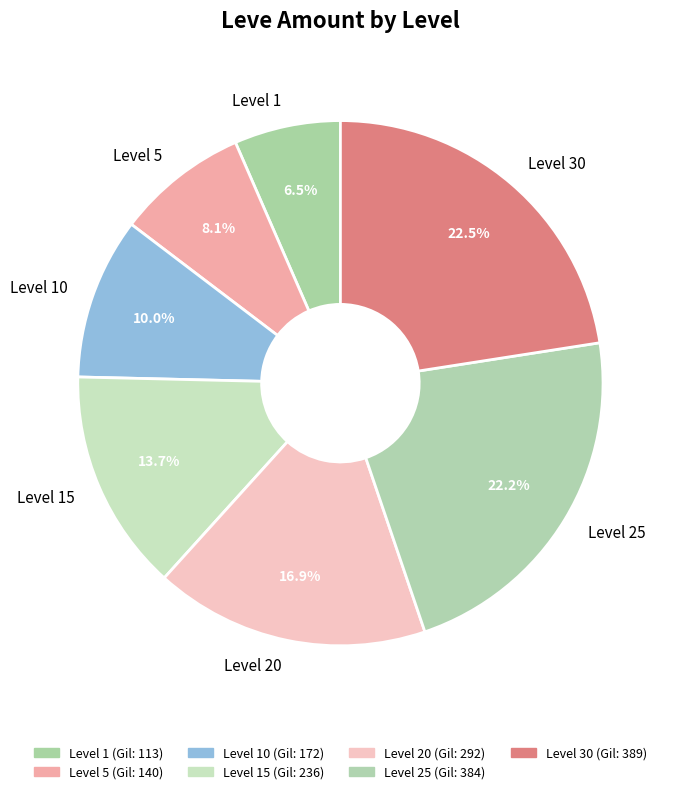

How many segments does this pie chart have?

7